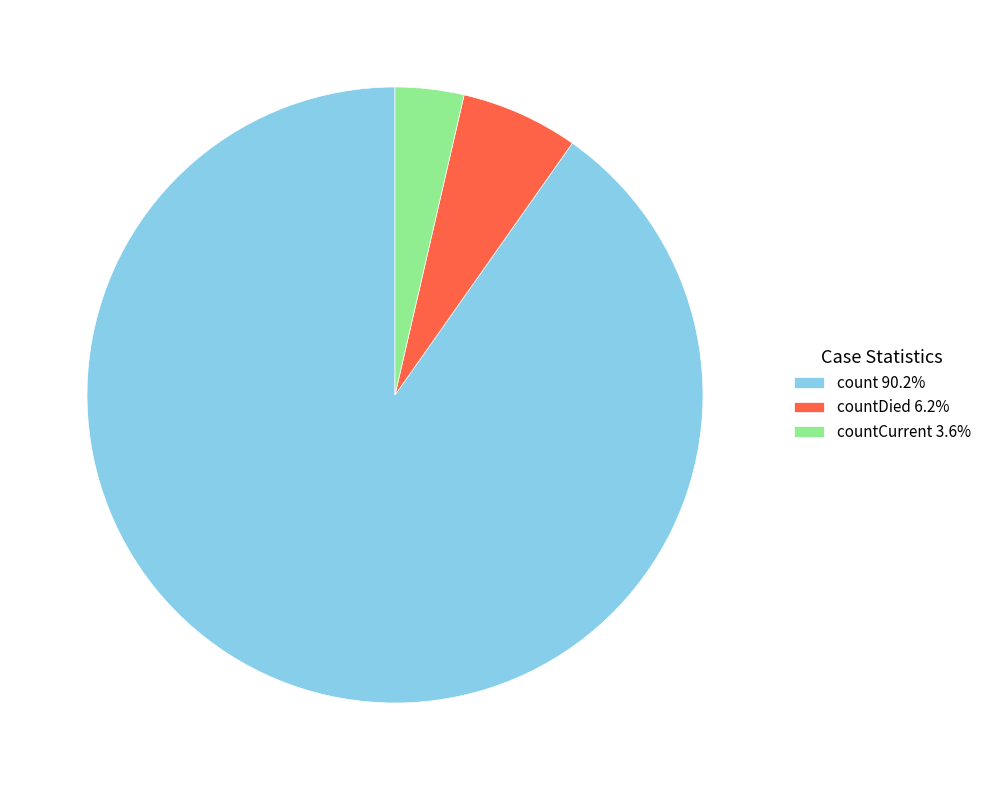

Do countCurrent 3.6% and count 90.2% together represent more than half of the pie?

Yes